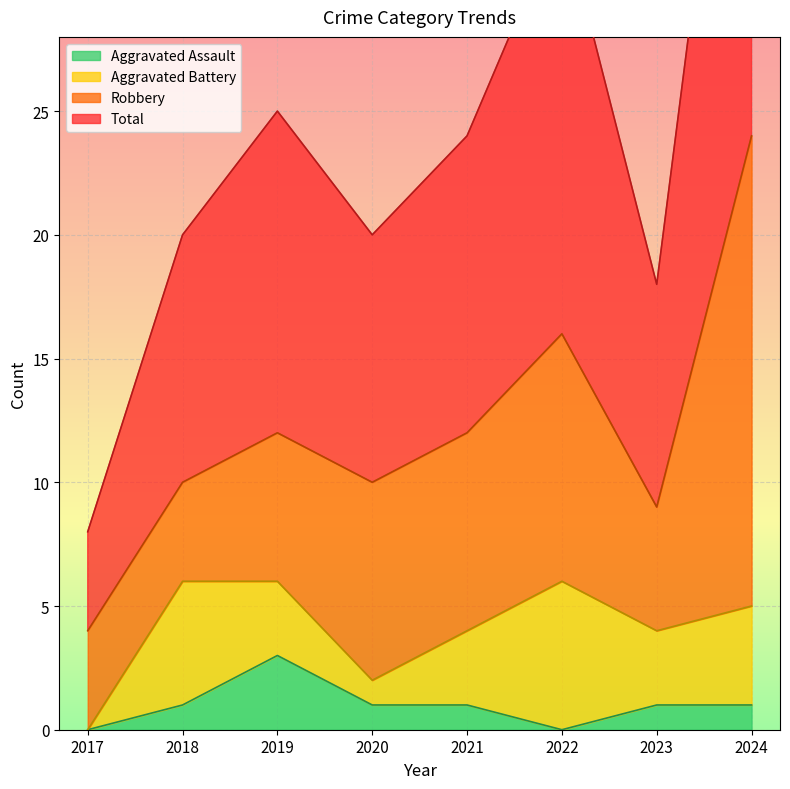

True or false: Aggravated Assault and Total cross at least once.

False